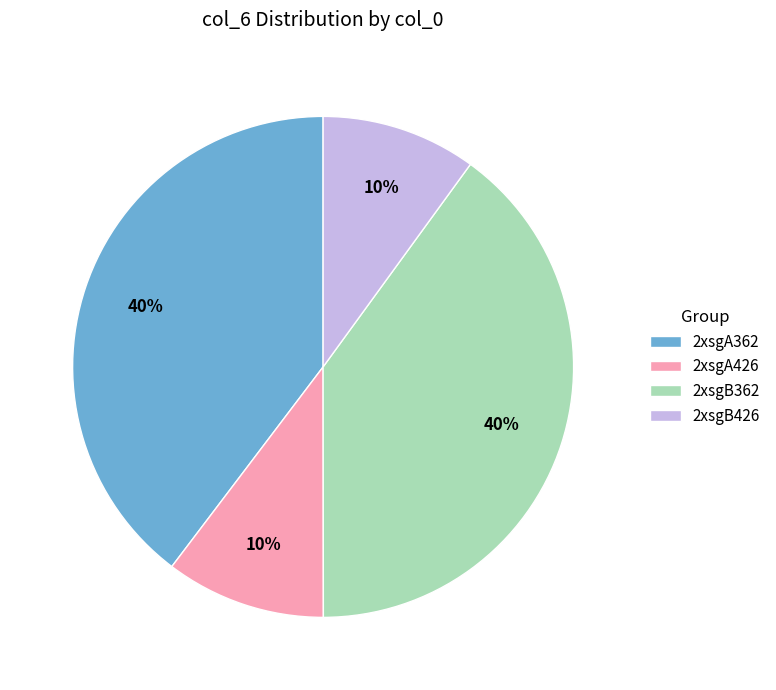

Between 2xsgA426 and 2xsgA362, which is larger?

2xsgA362